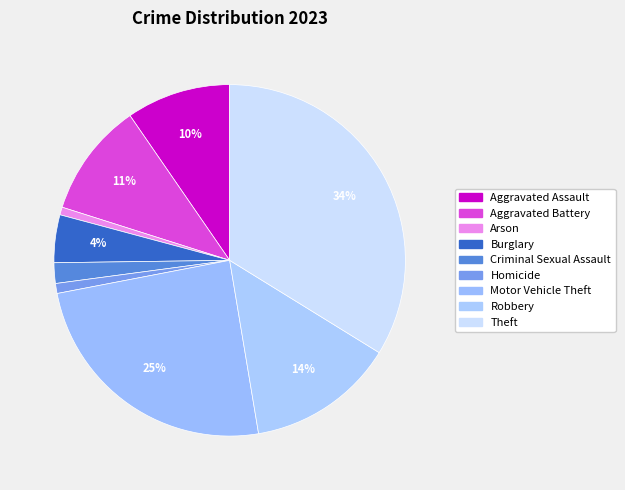

Which slice is the largest?

Theft